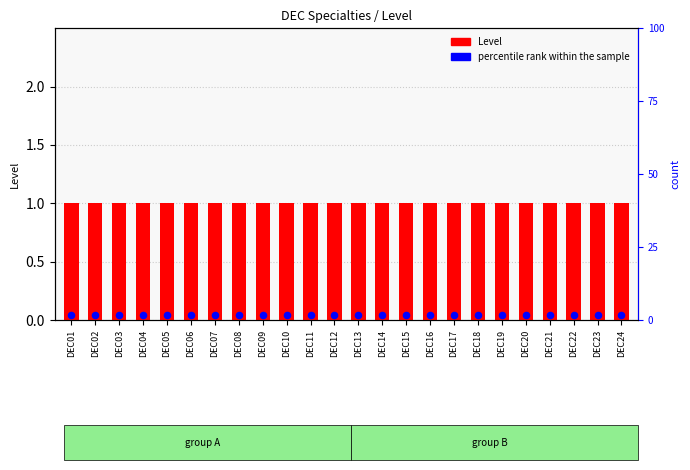

Which series has the widest spread of Y values?

Level